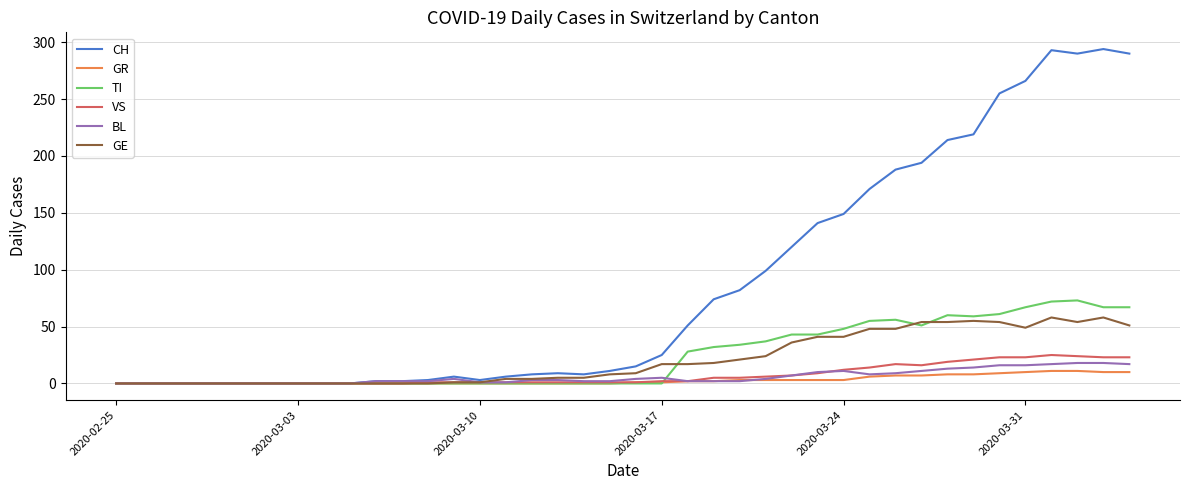

Which series has the widest spread of values?

CH